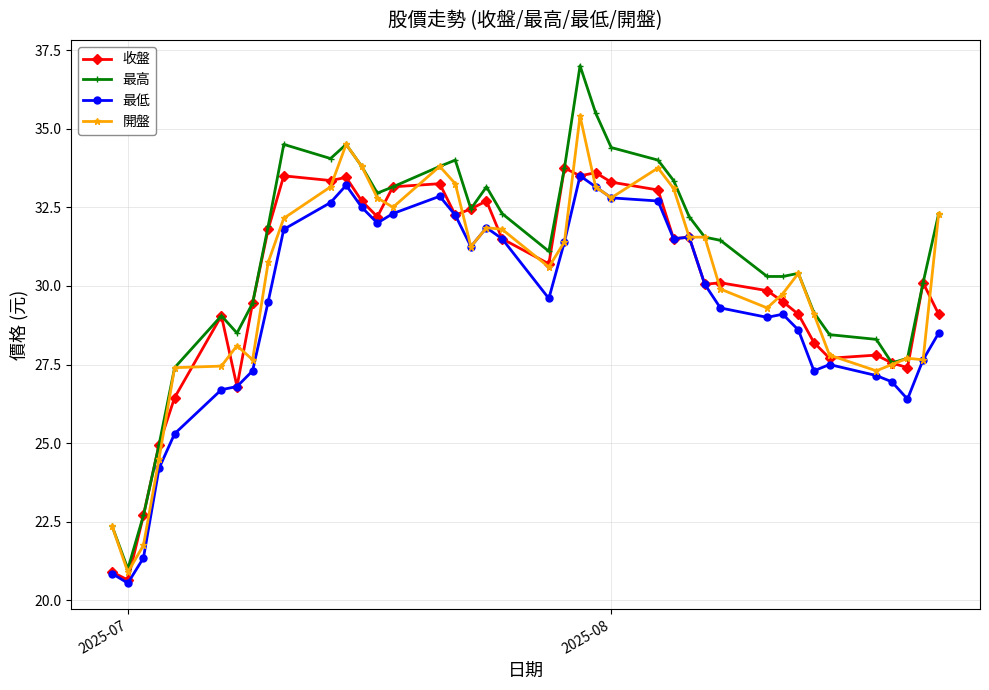

What is the value of the 收盤 point at the 7th from the left?

26.8